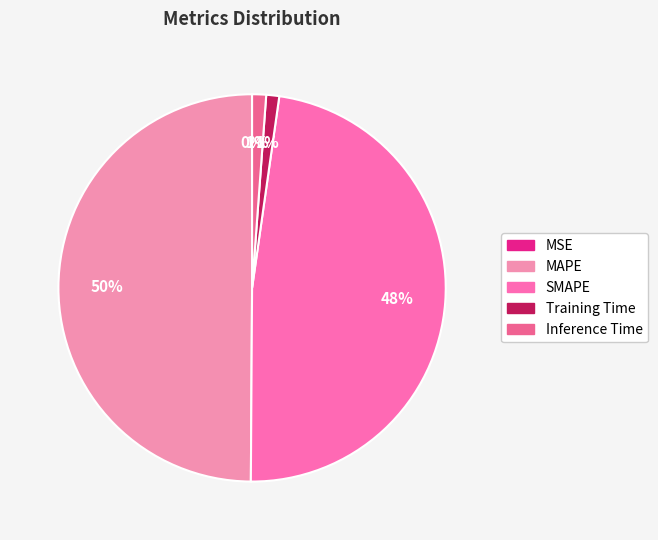

Which slice is the largest?

MAPE